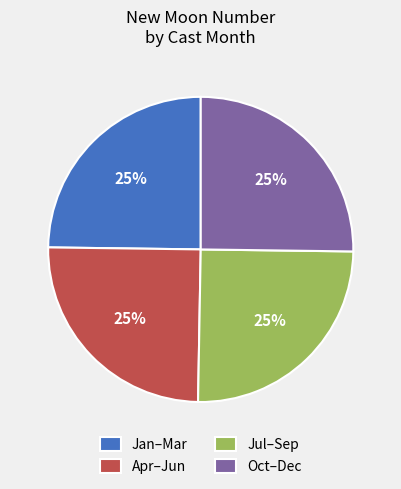

True or false: Oct–Dec accounts for 25% of the total.

True